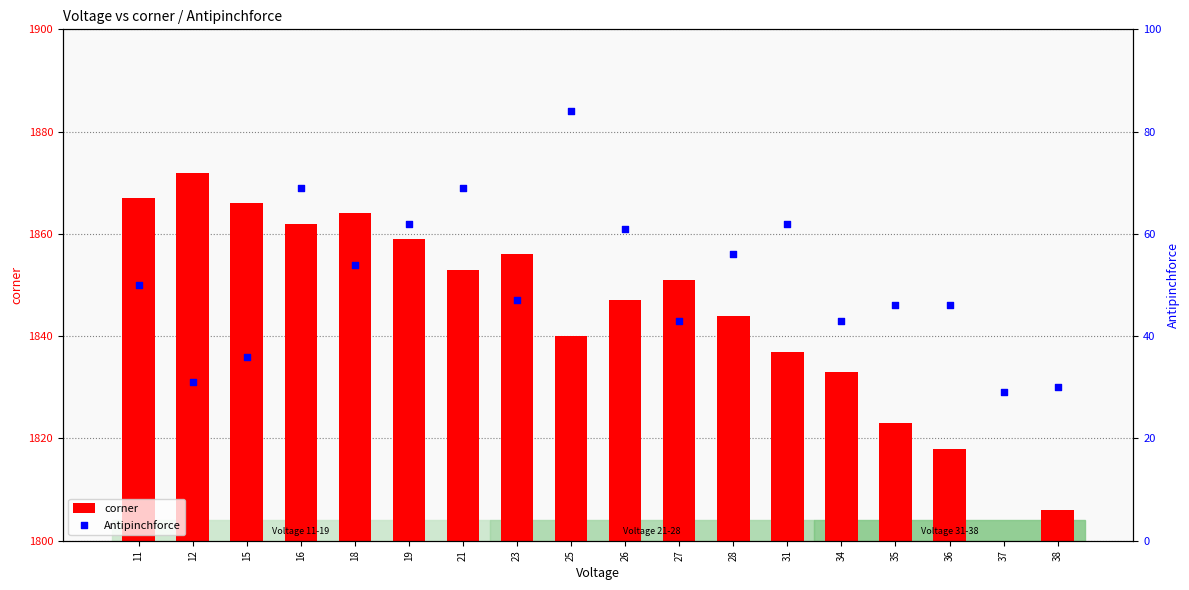

Which series contains the lowest Y value?

Antipinchforce